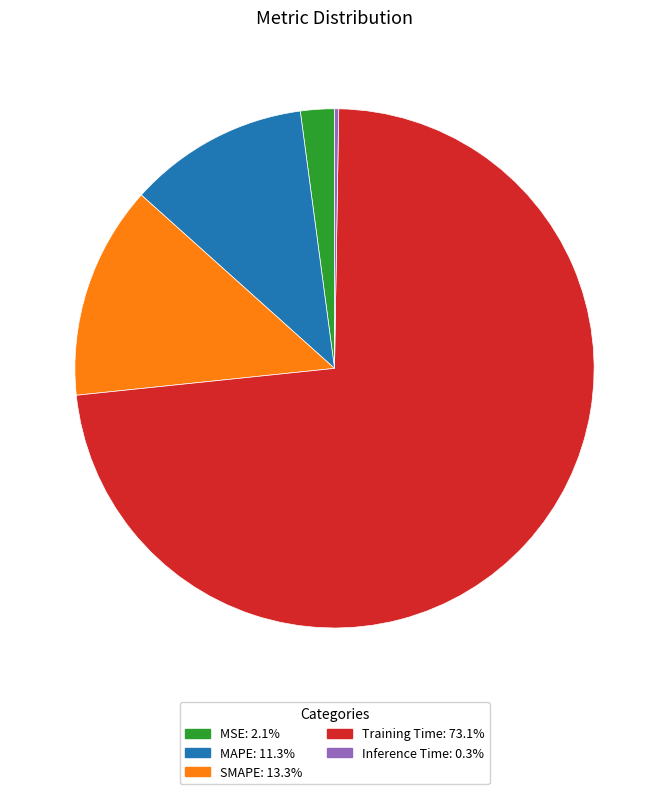

What is the largest slice in the pie chart?

Training Time